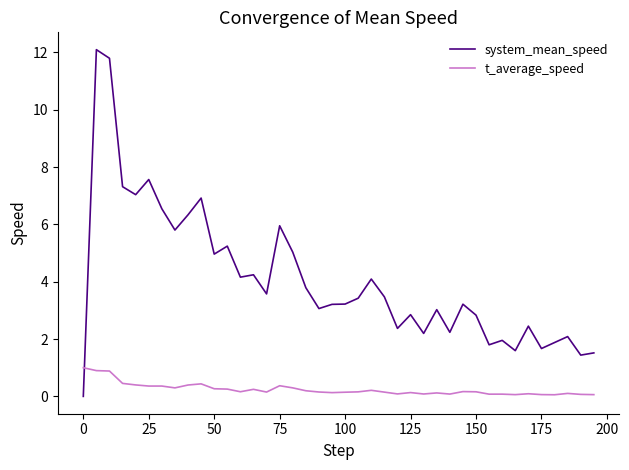

List the series in order of their overall mean, highest first.

system_mean_speed, t_average_speed